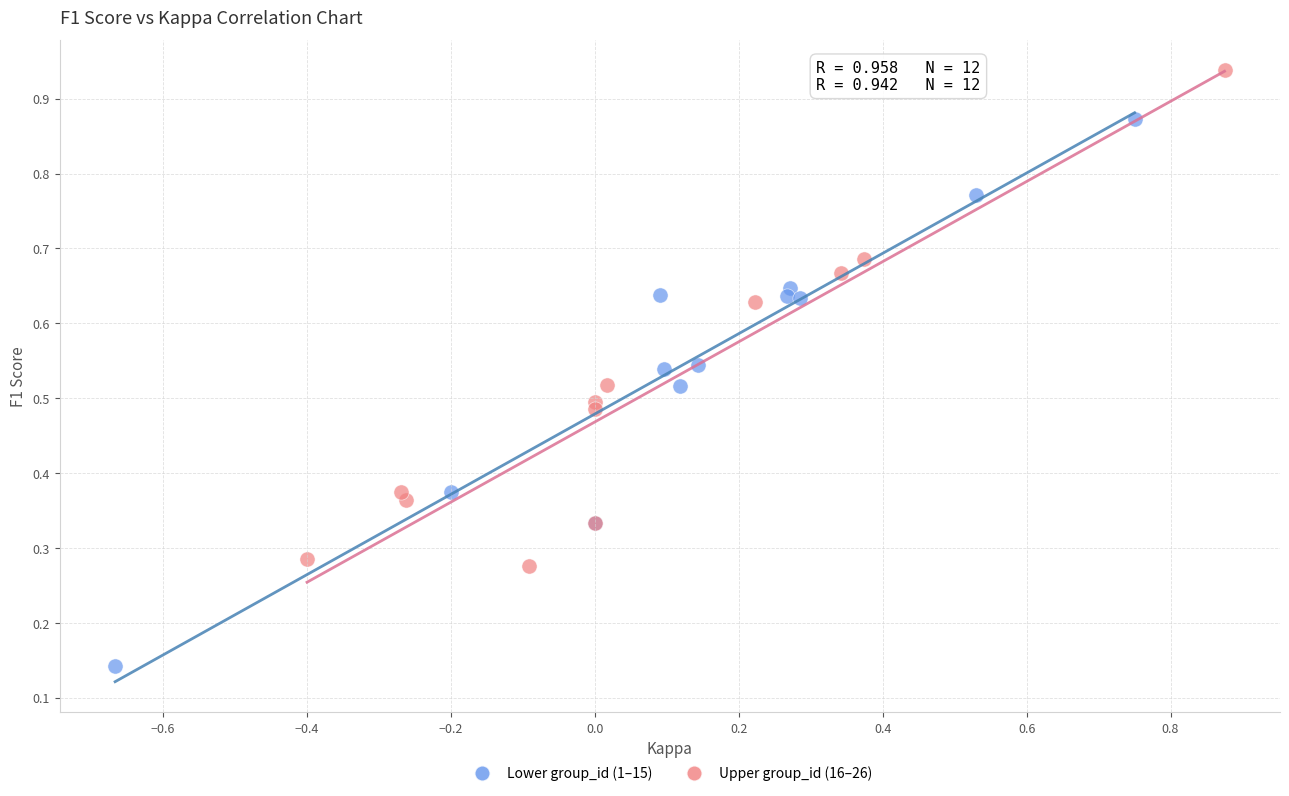

Which series has the widest spread of Y values?

Lower group_id (1–15)